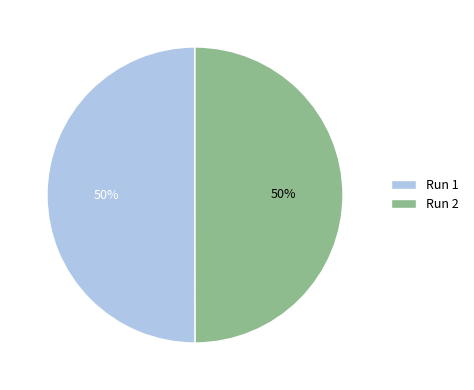

To the nearest percent, what percentage of the pie is Run 1?

50%